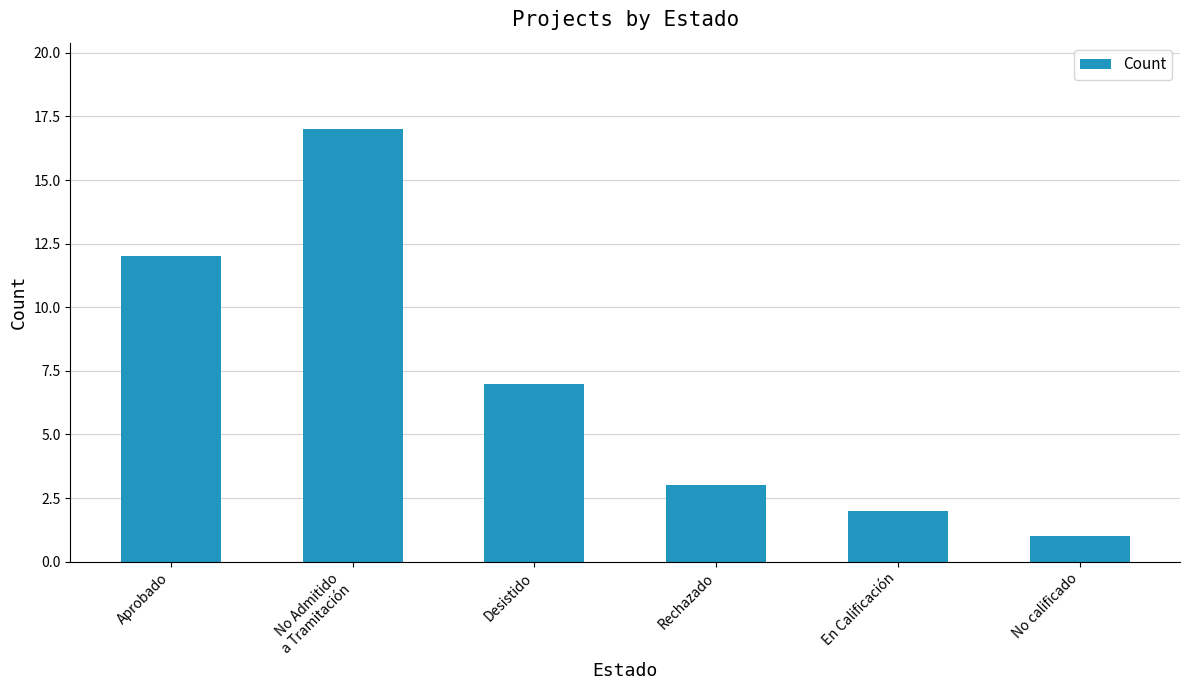

Reading left to right, list all the values displayed in this chart.

Aprobado=12	No Admitido
a Tramitación=17	Desistido=7	Rechazado=3	En Calificación=2	No calificado=1